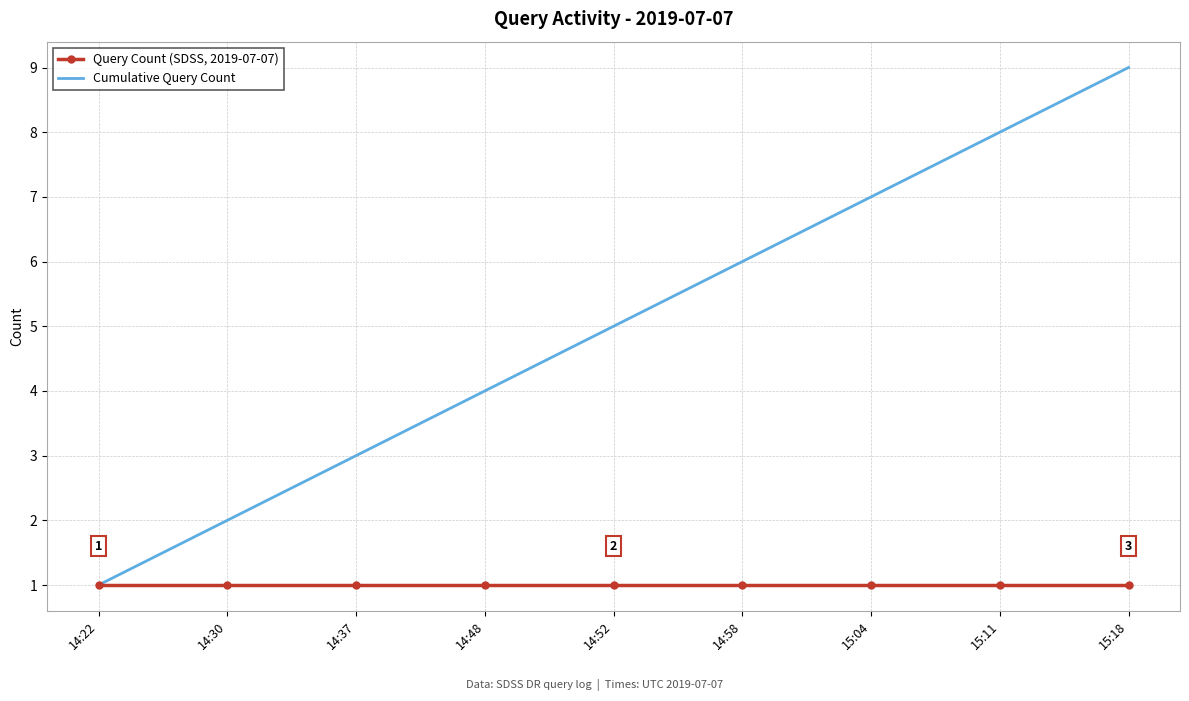

What position from the right is 14:30?

8